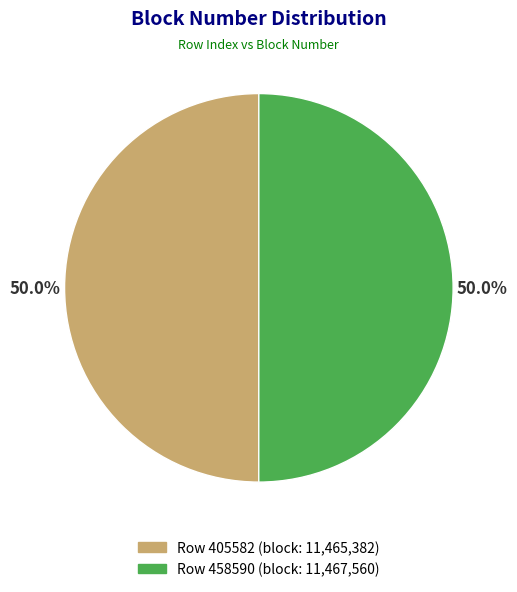

What is the total percentage of Row 458590 (block: 11,467,560) and Row 405582 (block: 11,465,382)?

100.0%